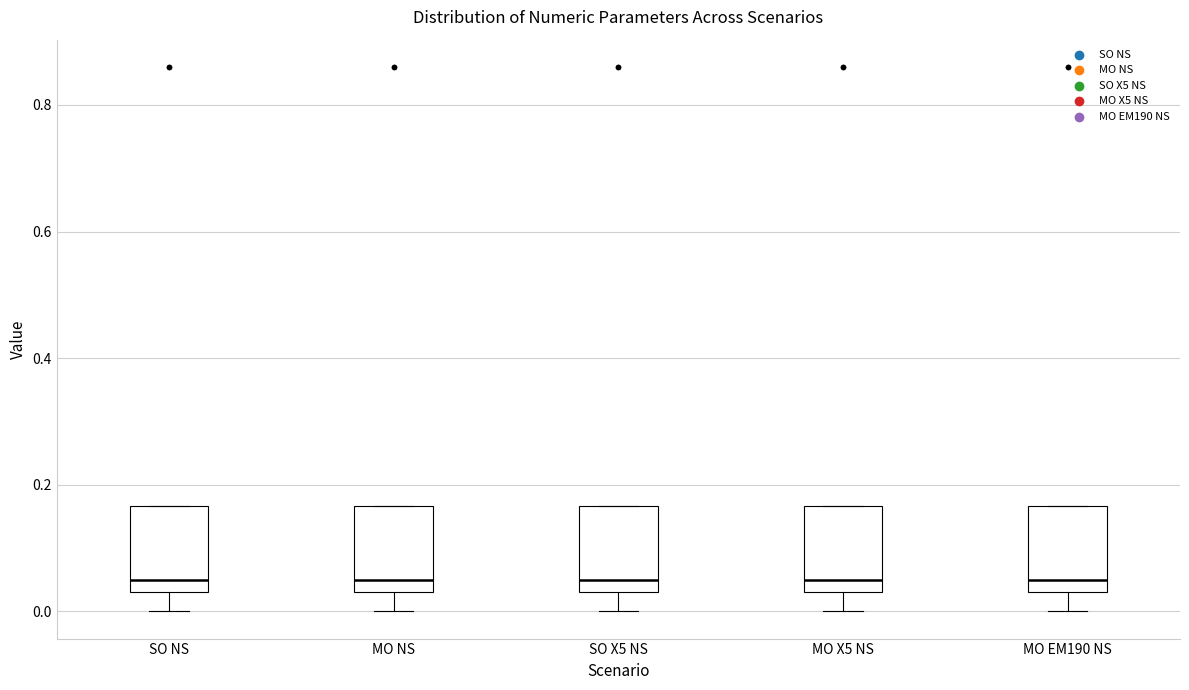

Reading left to right, transcribe this box plot: for each box, give where its median line is, the range the box spans, and where its two whiskers end, as read against the y-axis. The values are not printed on the chart, so give them approximately, as read against the axis.

SO NS: median 0.06, box 0.04 to 0.16, whiskers 0.00 to 0.16
MO NS: median 0.06, box 0.04 to 0.16, whiskers 0.00 to 0.16
SO X5 NS: median 0.06, box 0.04 to 0.16, whiskers 0.00 to 0.16
MO X5 NS: median 0.06, box 0.04 to 0.16, whiskers 0.00 to 0.16
MO EM190 NS: median 0.06, box 0.04 to 0.16, whiskers 0.00 to 0.16